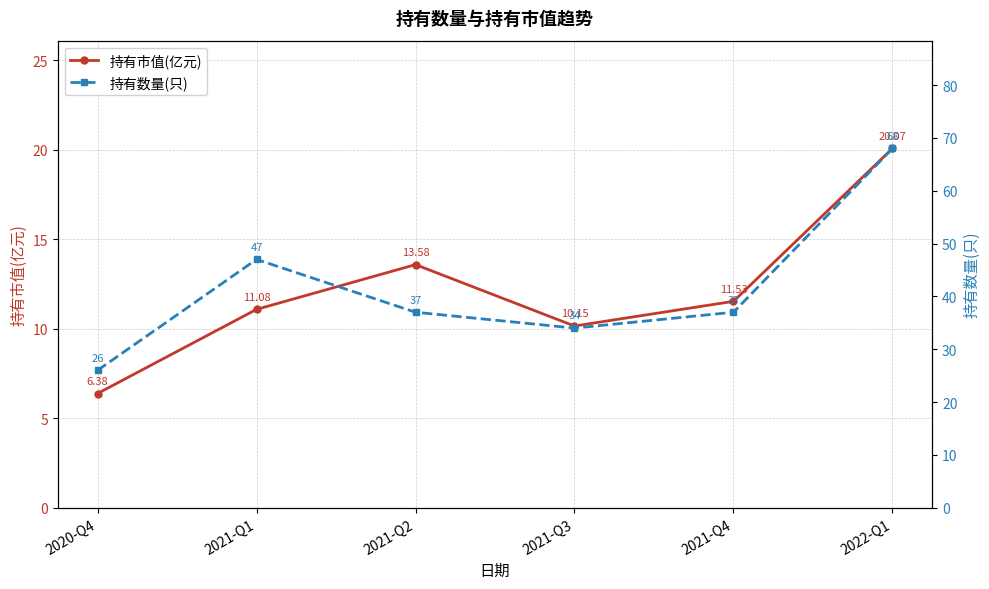

Does the chart display data point markers on the line(s)?

Yes